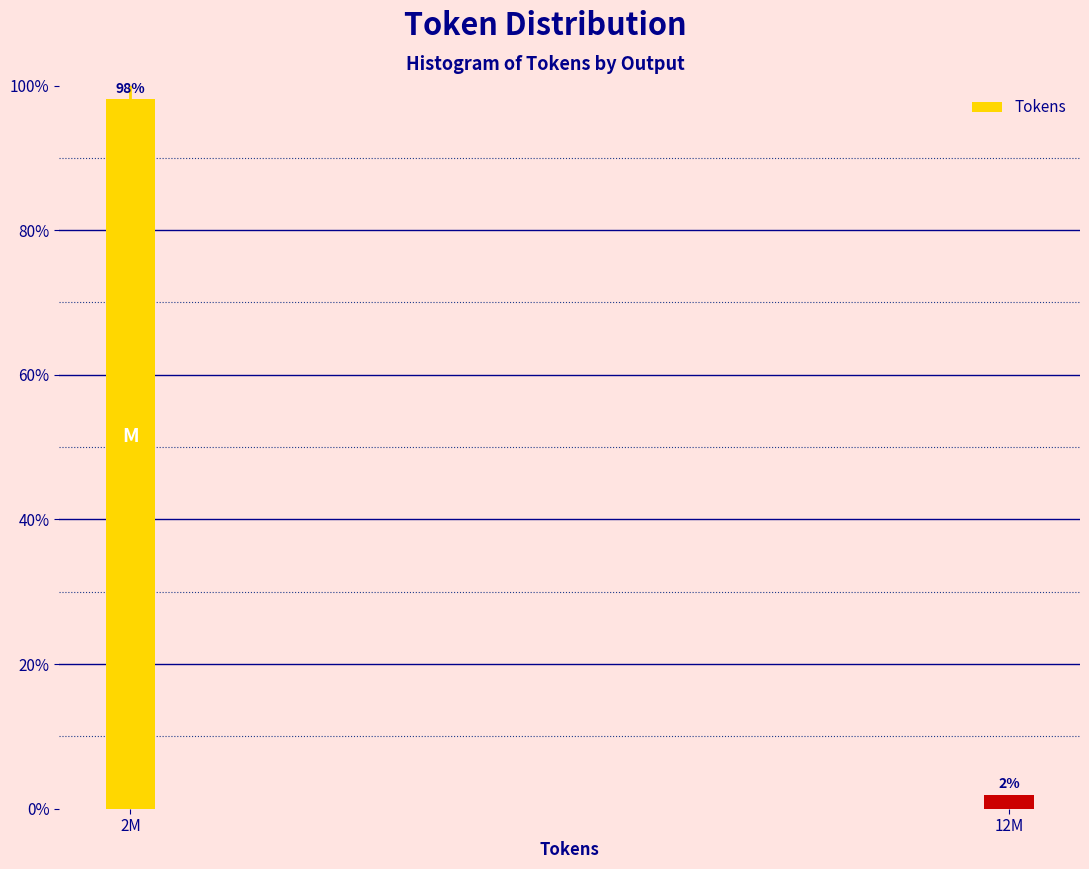

What is the value of the 1st bar from the left?

98.1